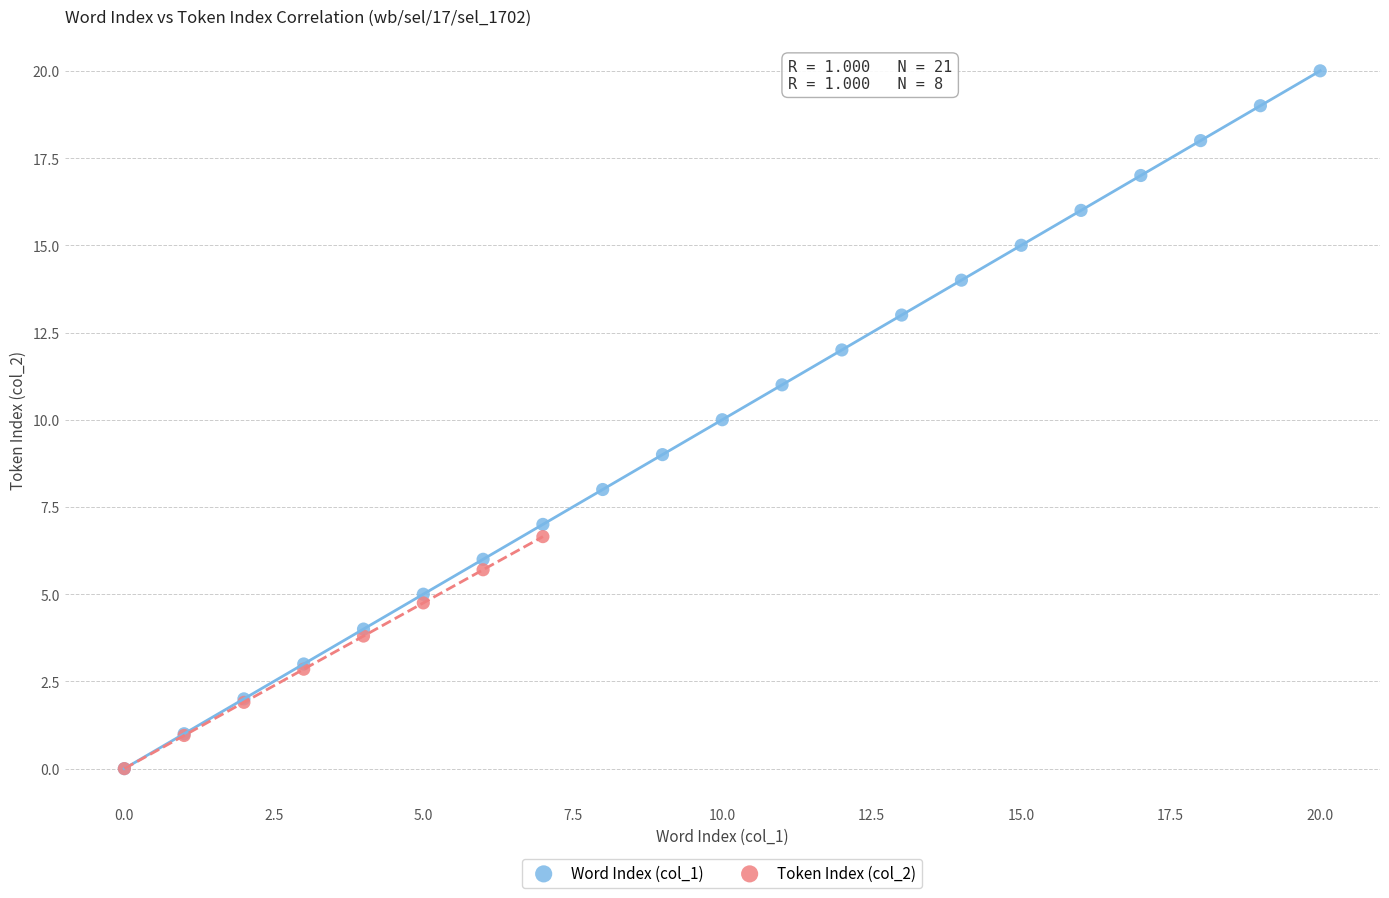

Which series has the largest Y range (max minus min)?

Word Index (col_1)